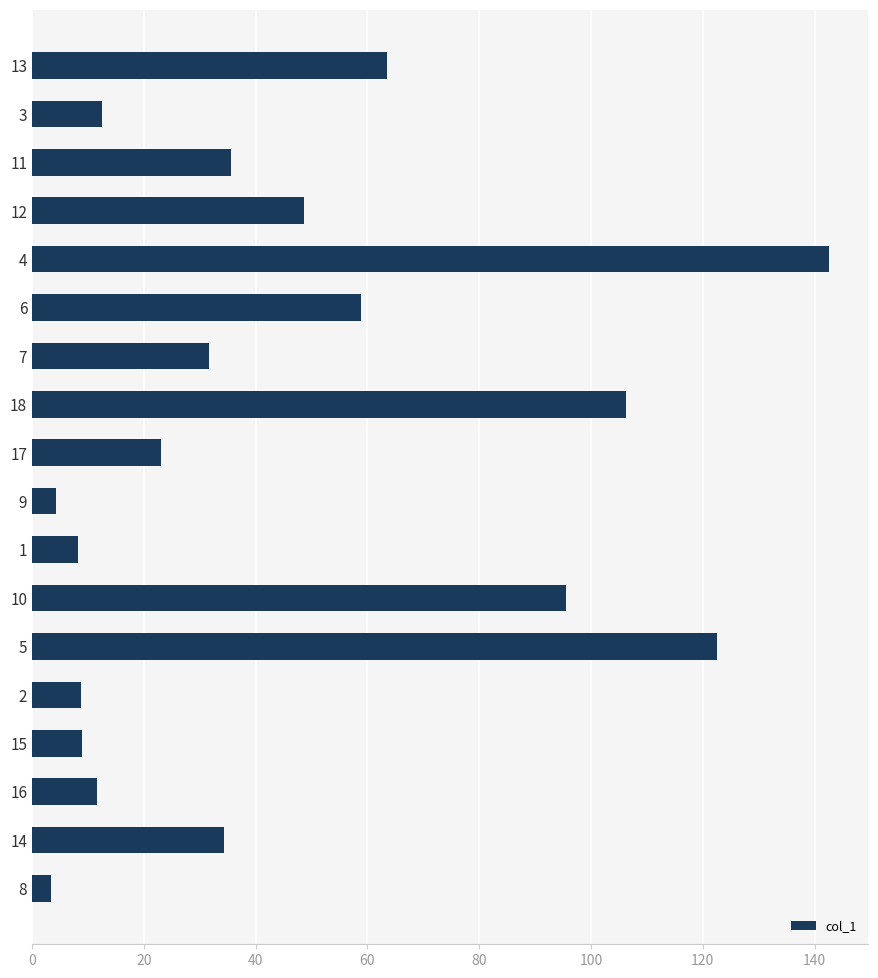

The value at 13 is 63.5. True or false?

True